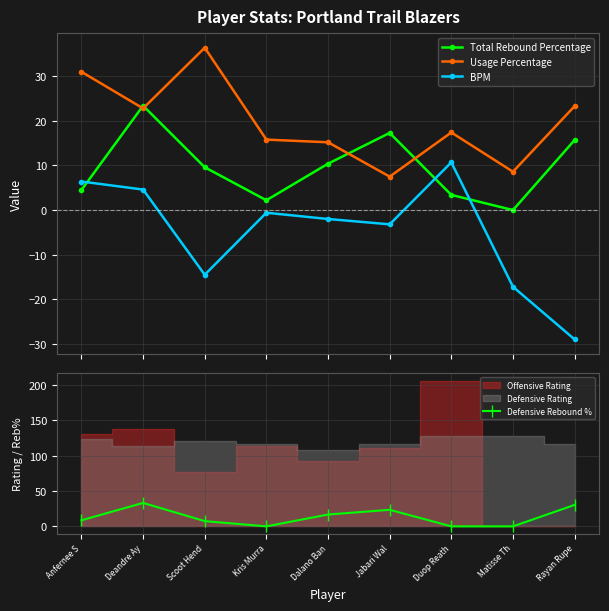

Read the Usage Percentage value at Dalano Ban.

15.2